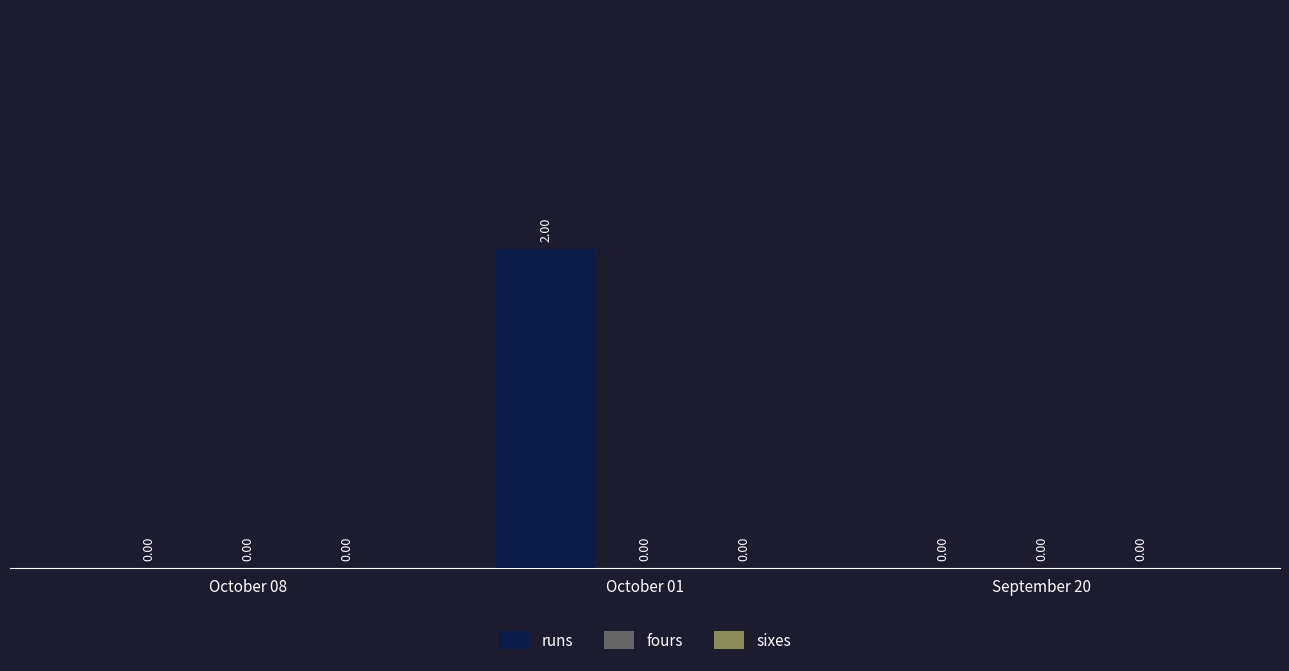

Which has a higher value, September 20 or October 01?

October 01